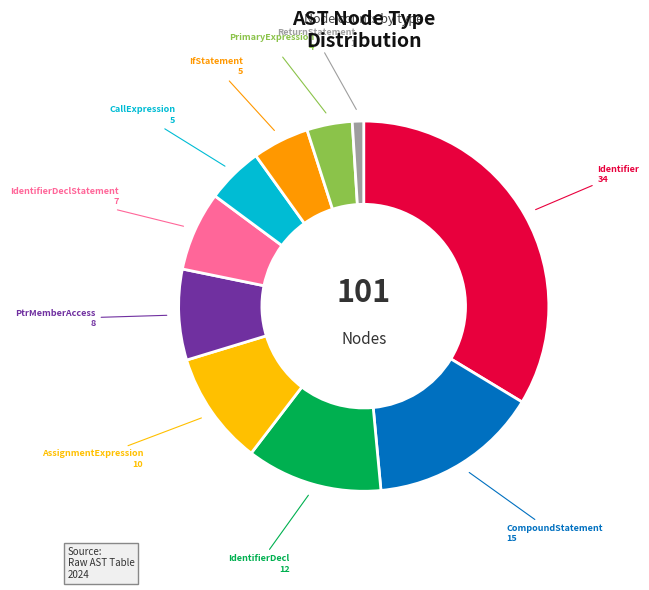

Is it true that CompoundStatement is 15% of the pie?

True